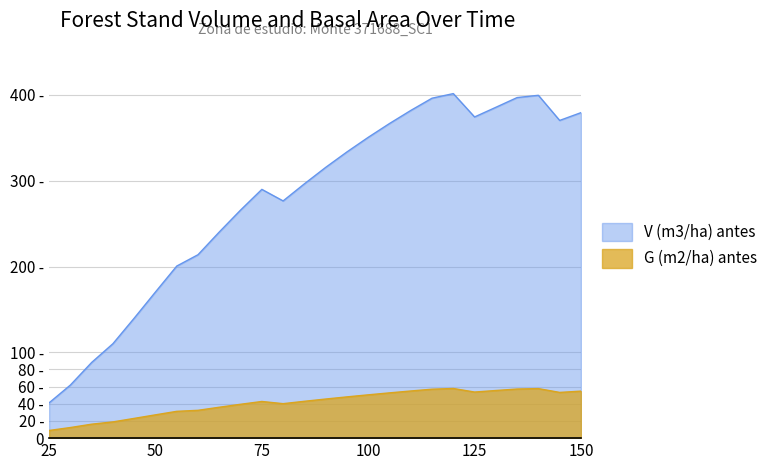

How many lines are shown in the chart?

2